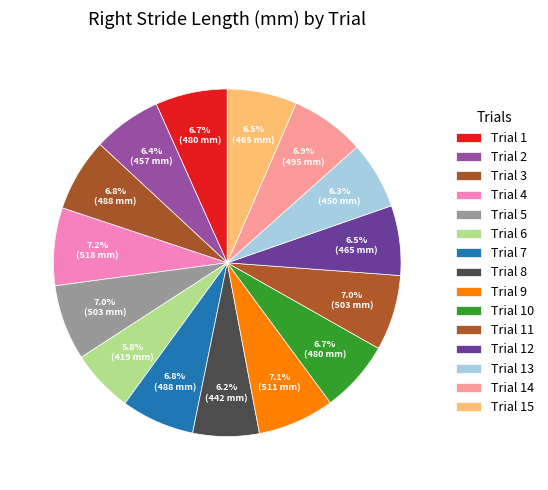

What is the total percentage of Trial 10 and Trial 14?

13.6%